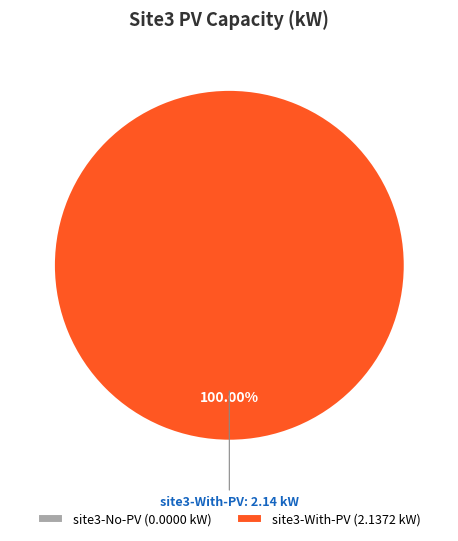

Which category has the smallest portion of the pie?

site3-No-PV